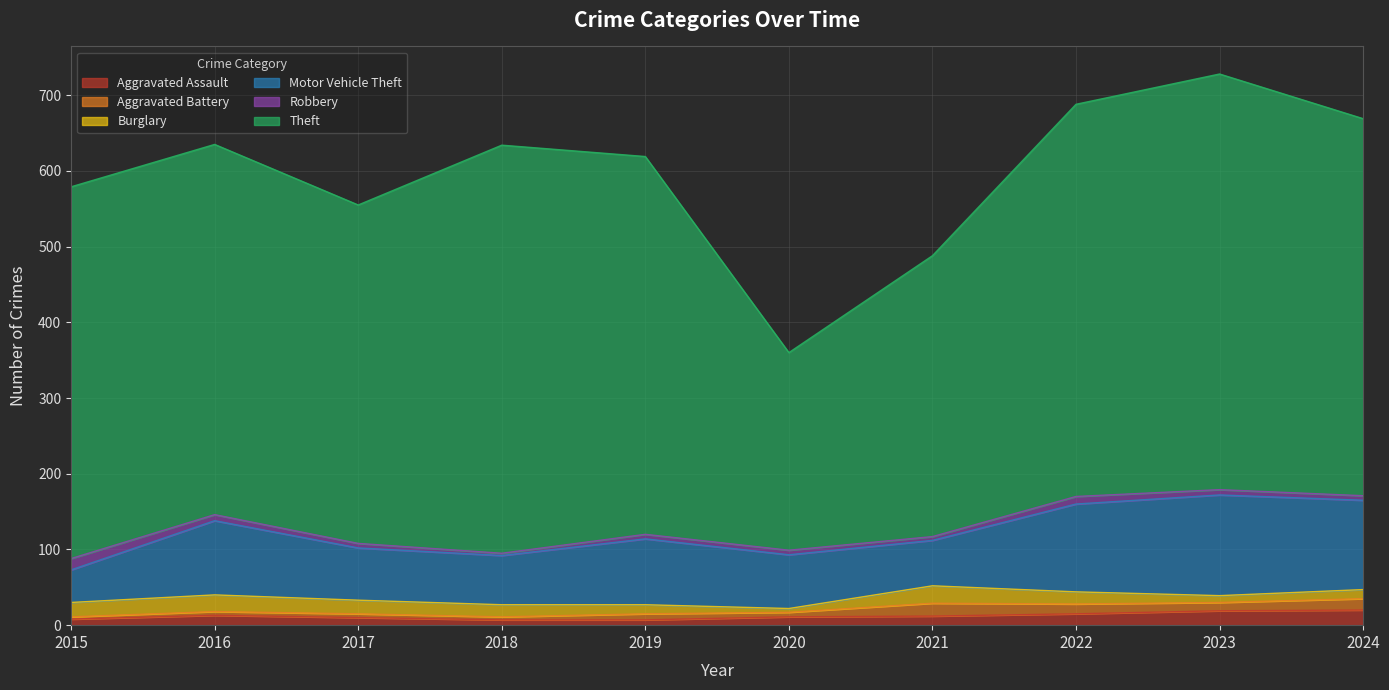

How many lines are shown in the chart?

6